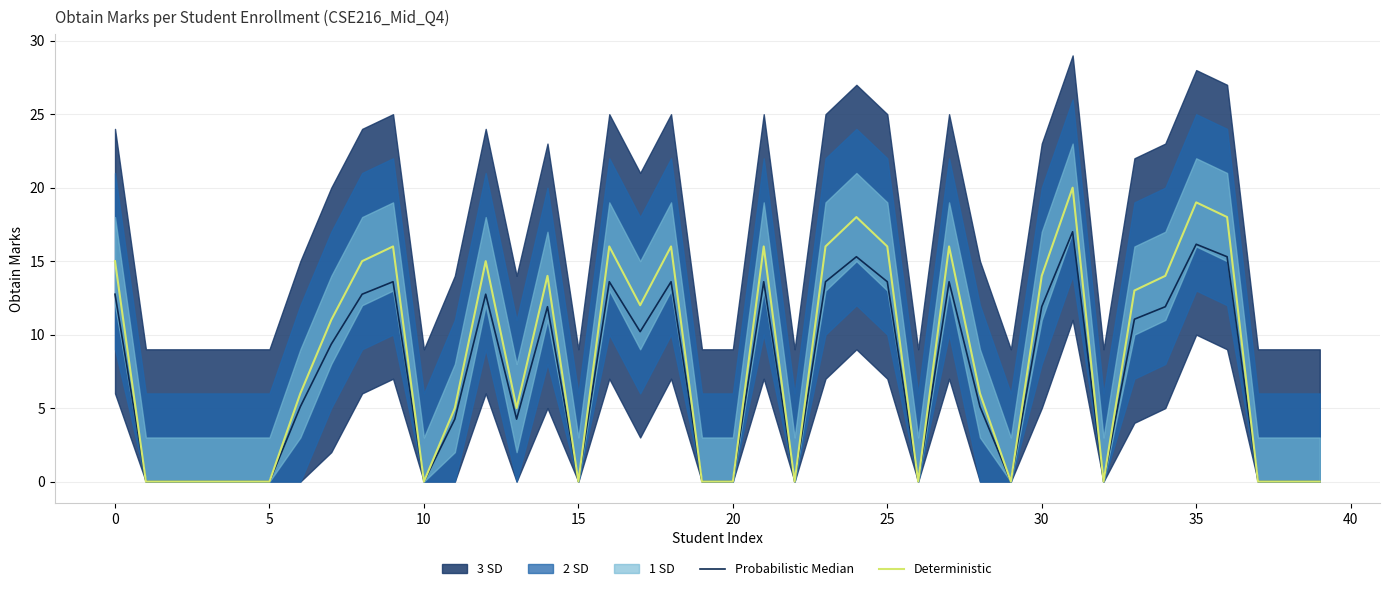

What is the maximum value for Deterministic?

20.0